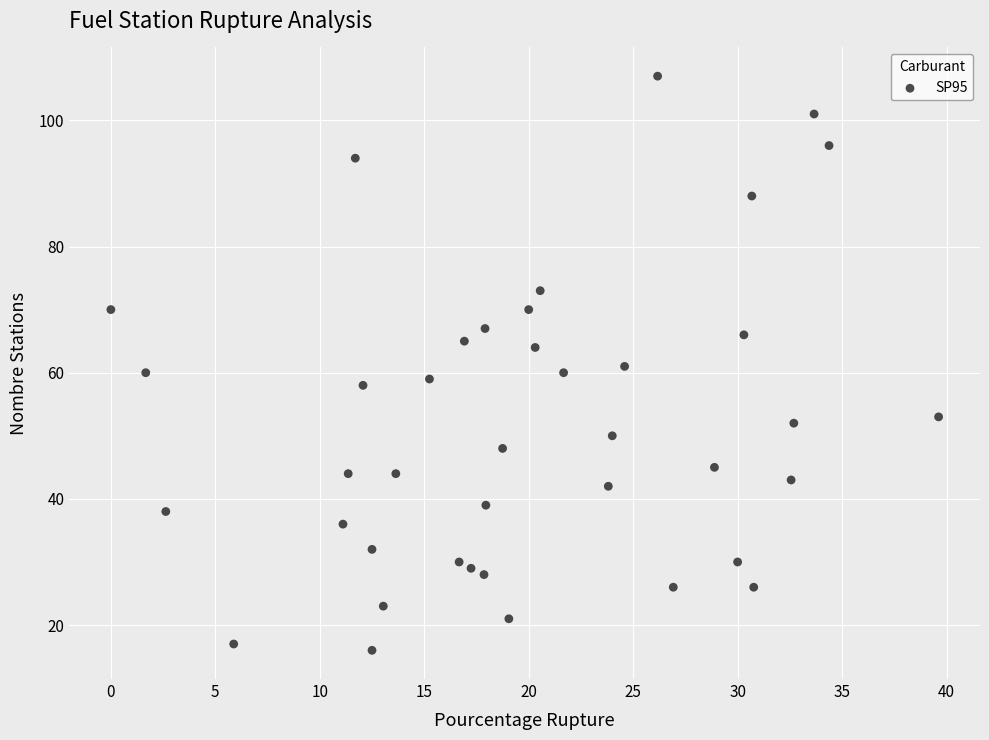

What is the range of Y values (max minus min)?

91